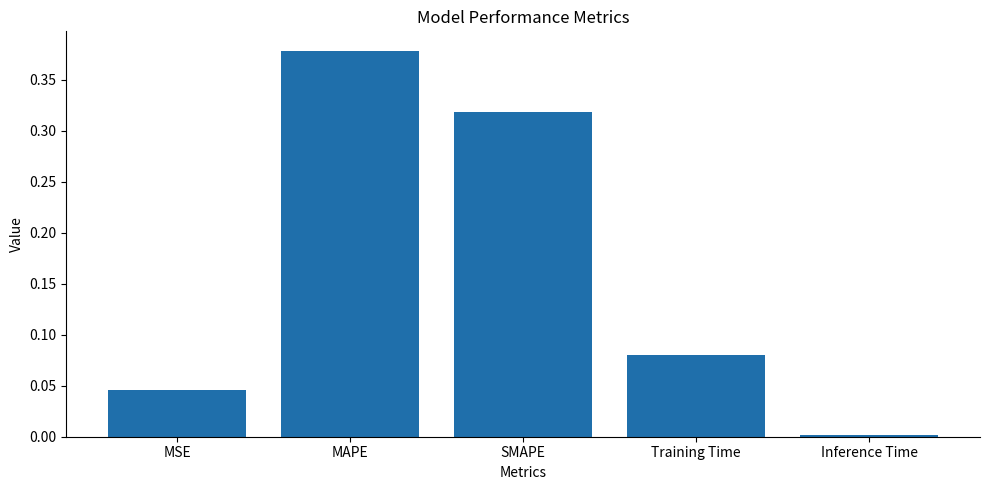

Rank the categories by value from lowest to highest.

Inference Time, MSE, Training Time, SMAPE, MAPE